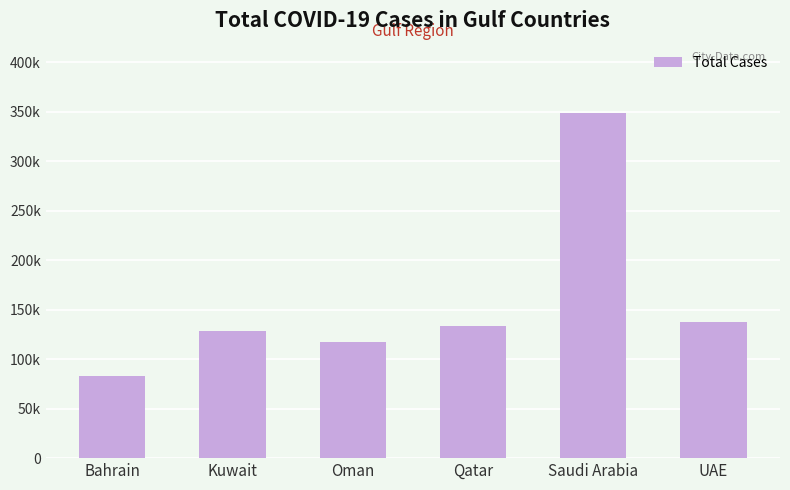

Are the bars horizontal?

No